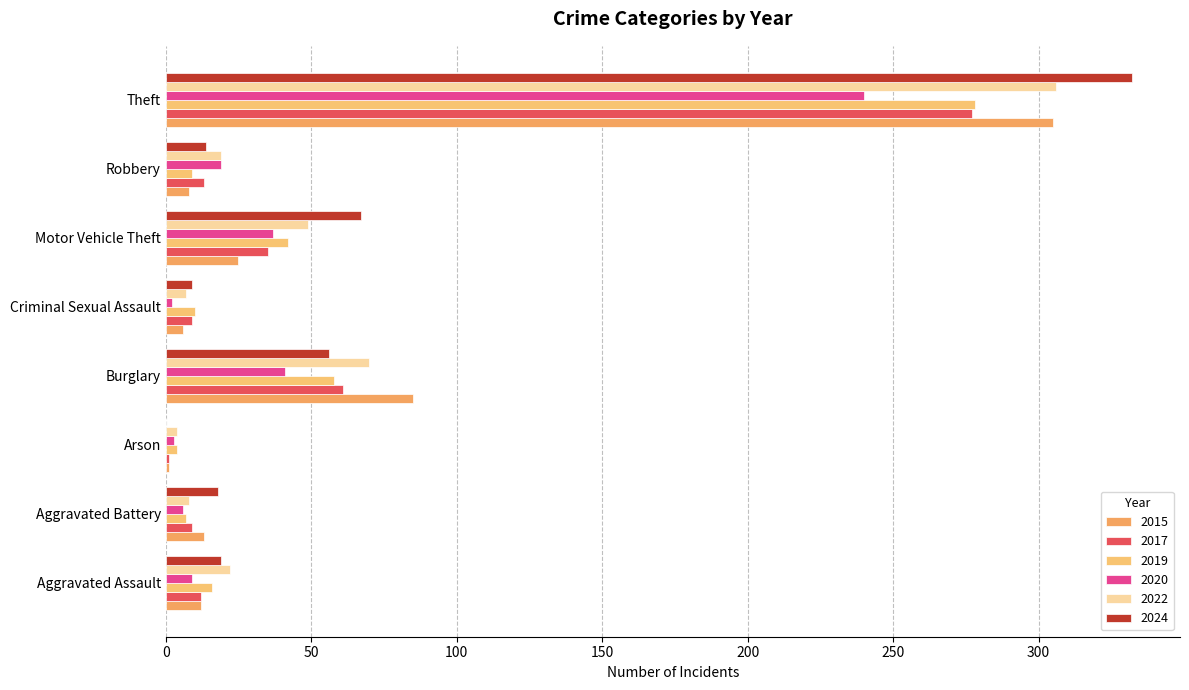

What is the difference between the maximum and minimum values in the 2019 series?

274